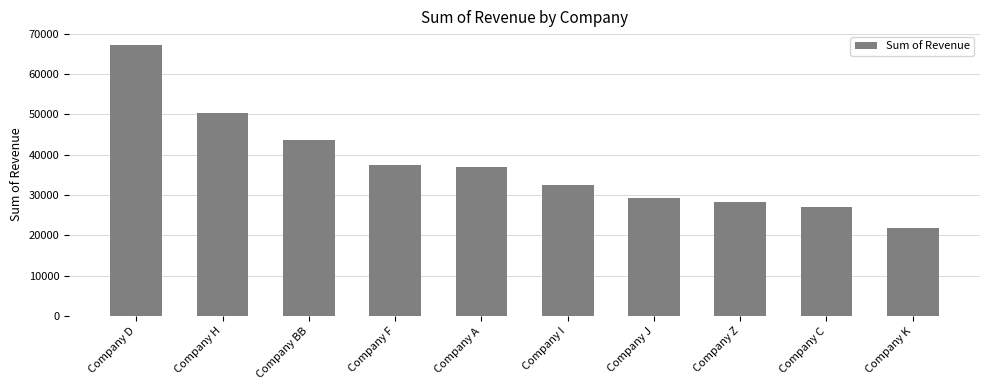

What is the label of the 4th bar from the right?

Company J